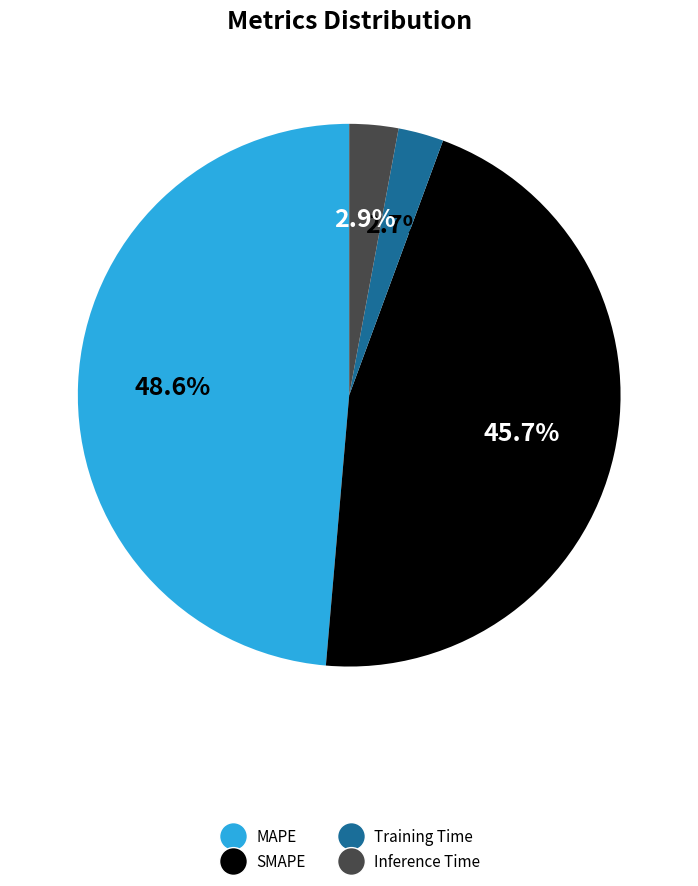

To the nearest percent, what is the difference between the Inference Time and MAPE slice percentages?

46%